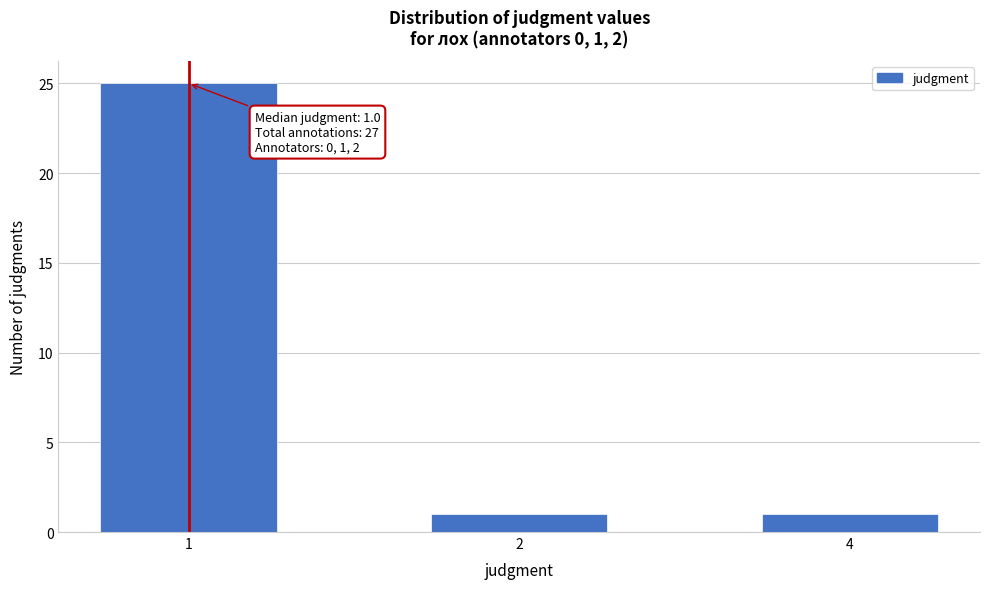

Reading left to right, what are all the values shown in this chart?

25	1	1